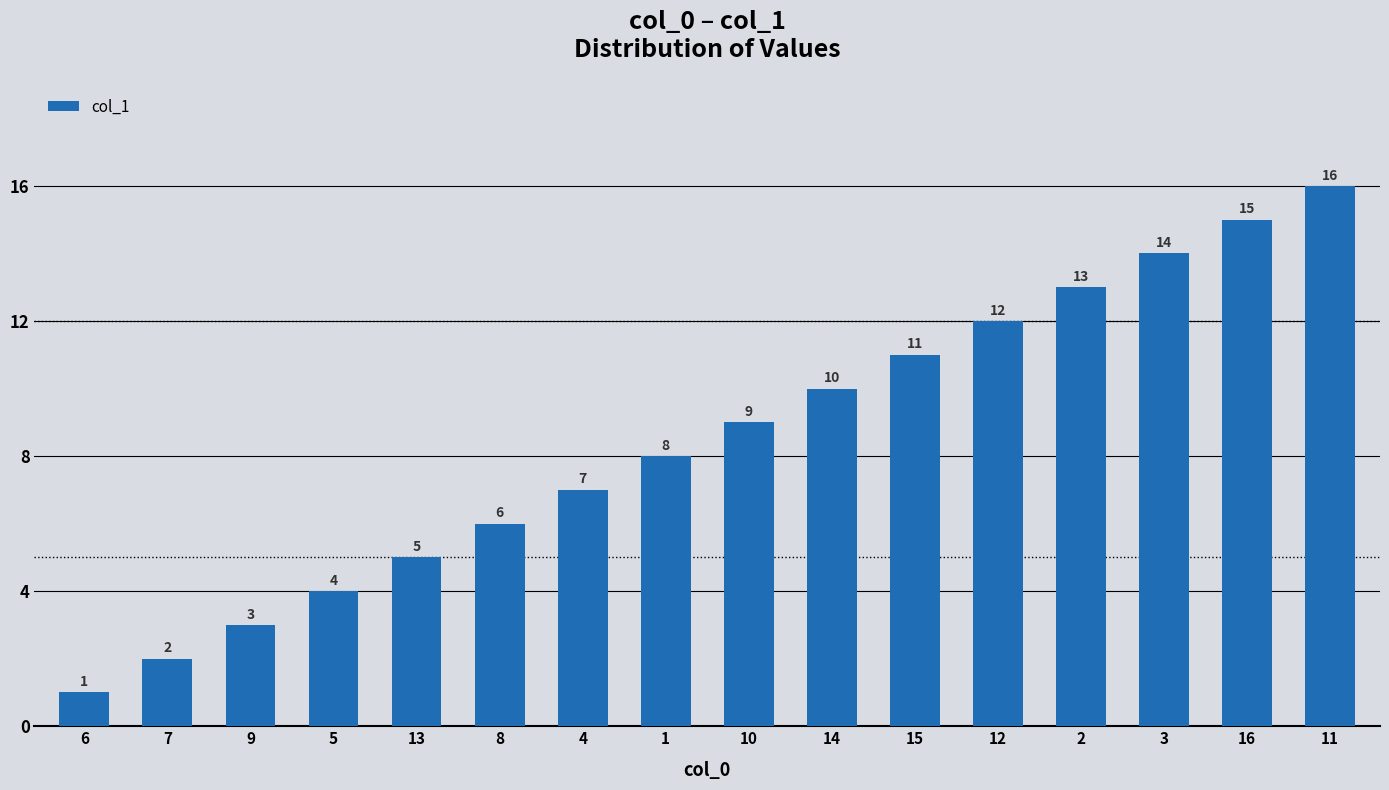

How many data points are less than 9?

8